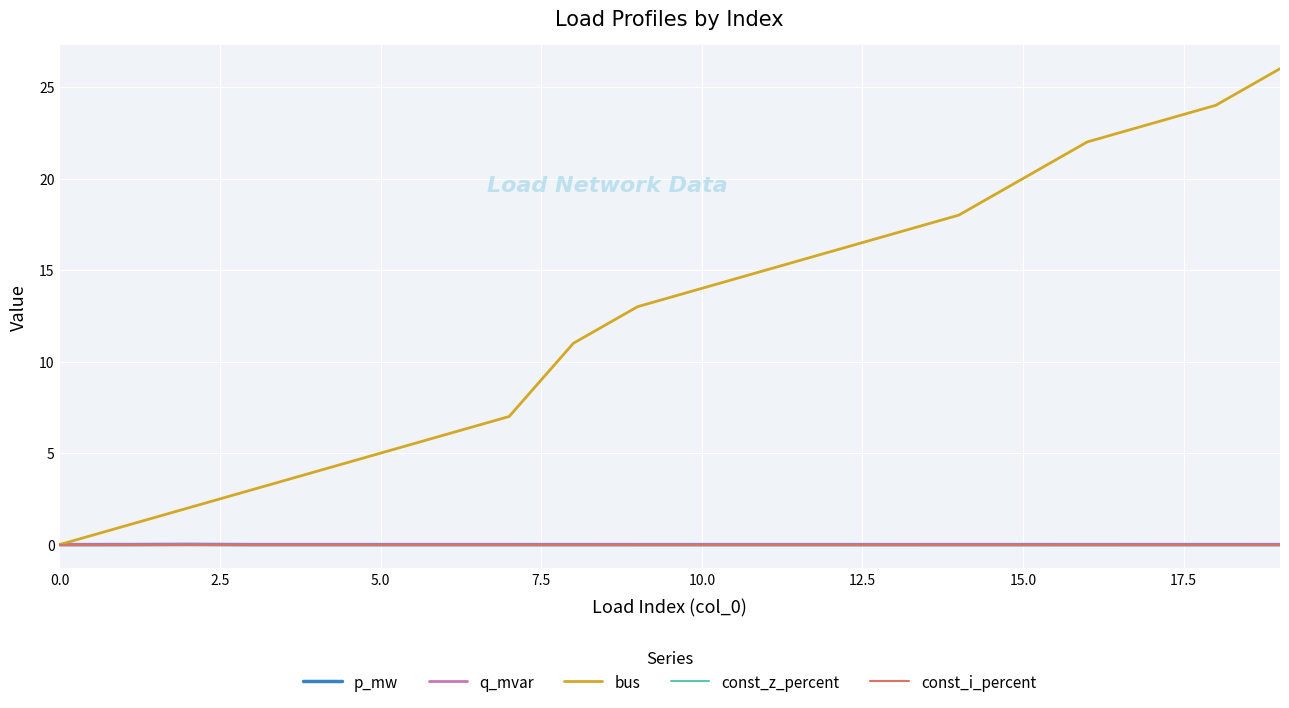

Does the chart have visible grid lines?

Yes